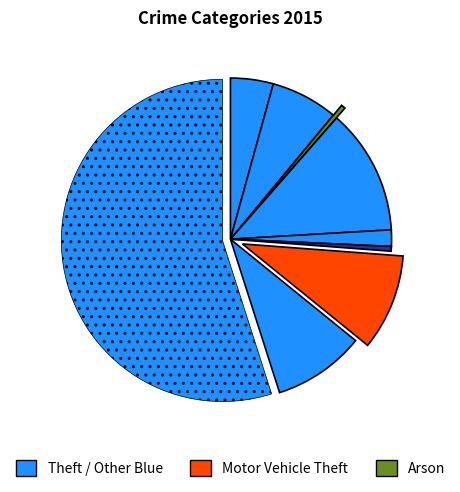

To the nearest percent, what is the average slice percentage?

11%